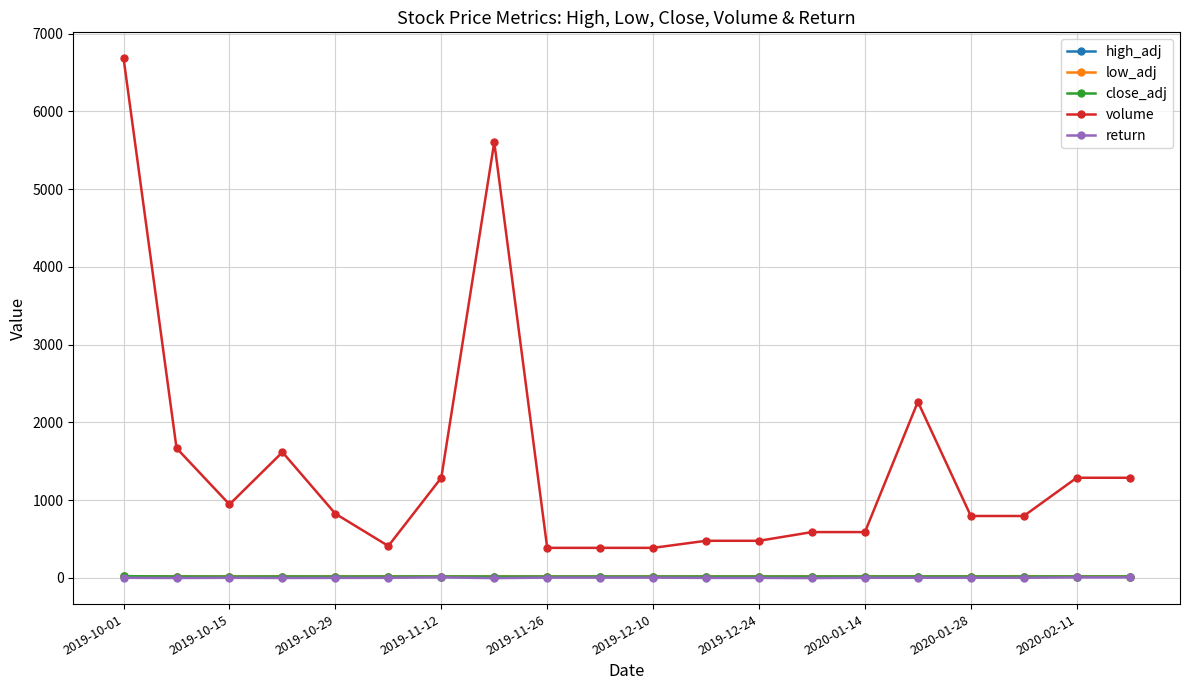

Count the number of categories in the chart.

20